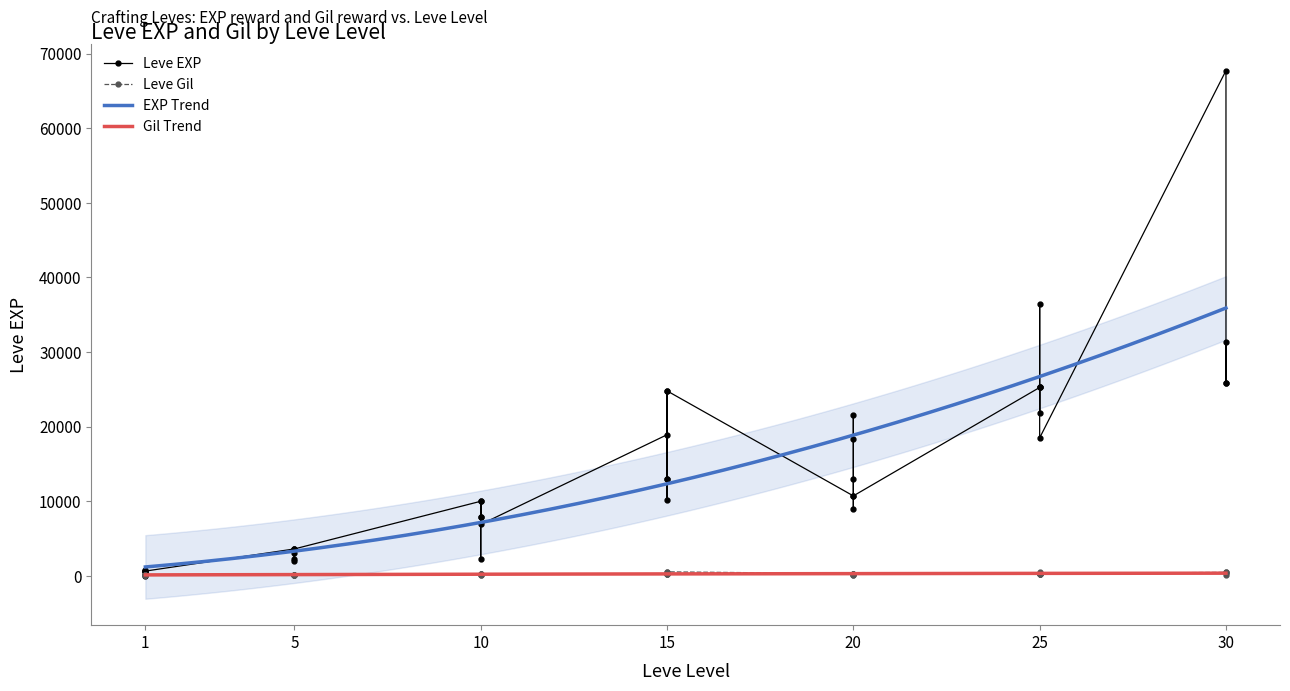

Reading left to right, what are all the values shown in this chart?

Leve EXP: 630	1	450	720	630	630	3600	2230	3040	3600	1980	3600	9990	7880	7880	2230	9990	6880	18910	13040	24790	10100	13040	24790	10710	12960	18290	21600	8990	10710	25250	25250	21830	25250	36390	18490	67730	25900	31330	25900
Leve Gil: 113	116	112	112	113	112	139	170	169	139	140	139	168	288	250	168	293	288	245	173	529	223	173	529	280	166	192	290	105	292	296	252	268	298	485	277	463	532	151	355